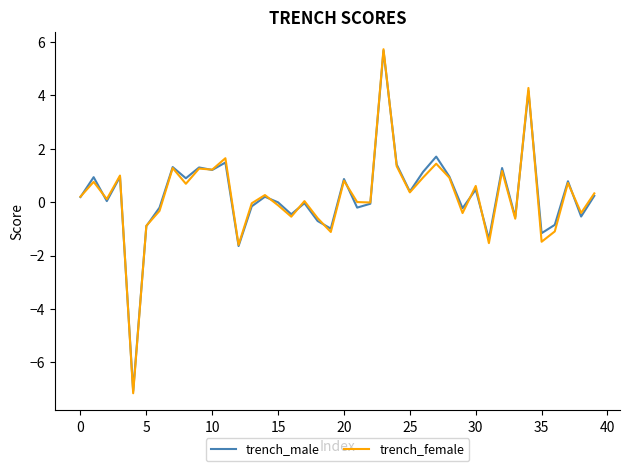

Which series has the largest range (max minus min)?

trench_female